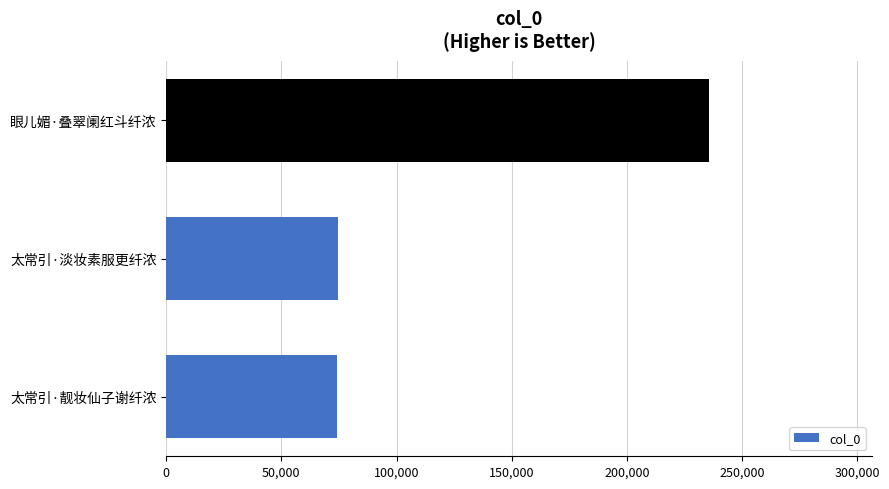

How many data points are less than 74538?

1